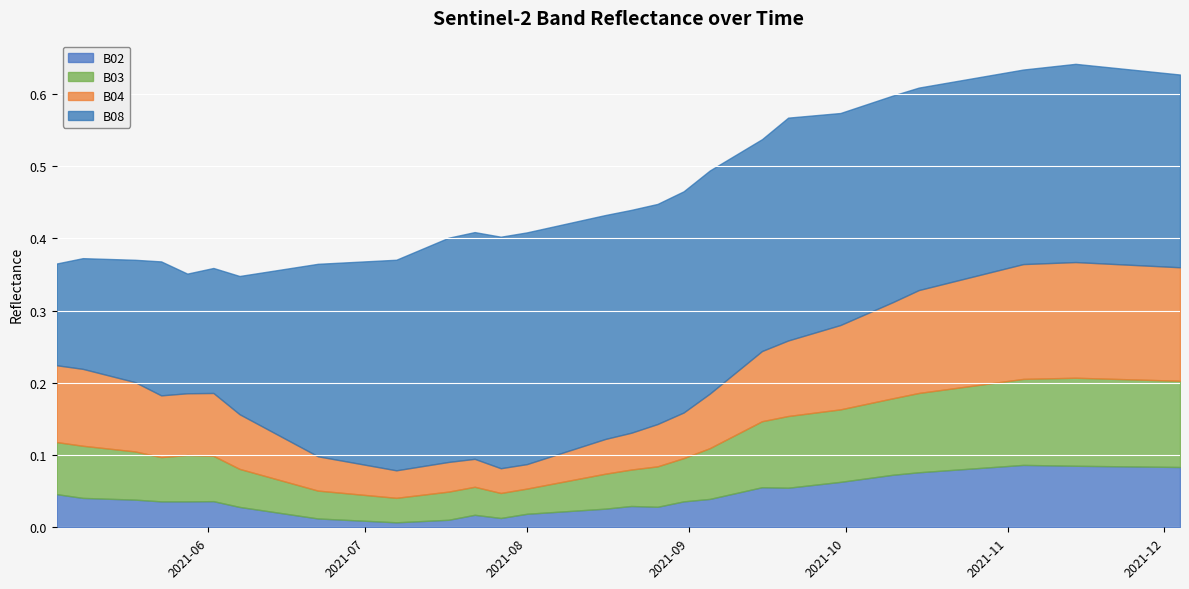

What are all the series names shown in the legend?

B02, B03, B04, B08